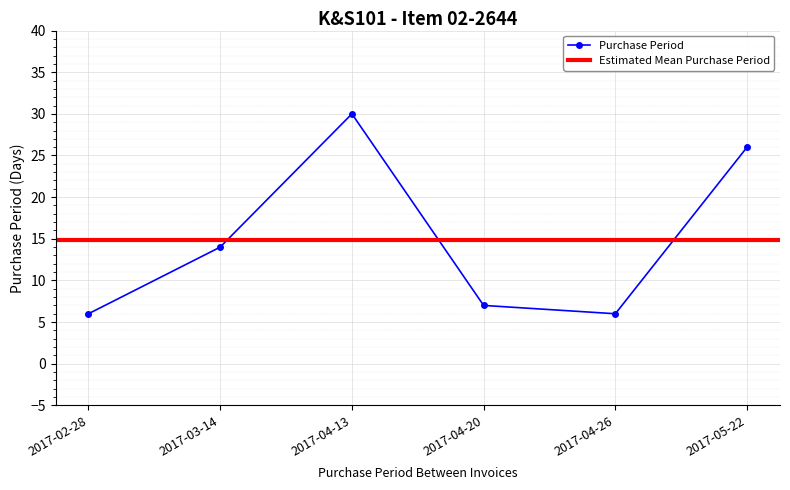

At which label is Purchase Period closest to 18?

2017-03-14